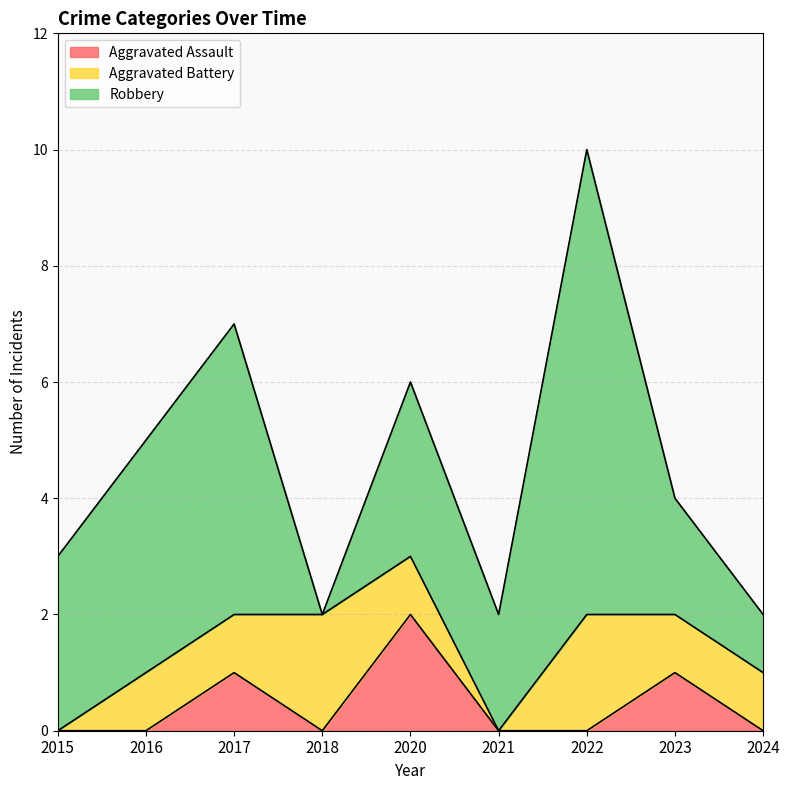

Between 2018 and 2023, which series saw the biggest shift?

Robbery